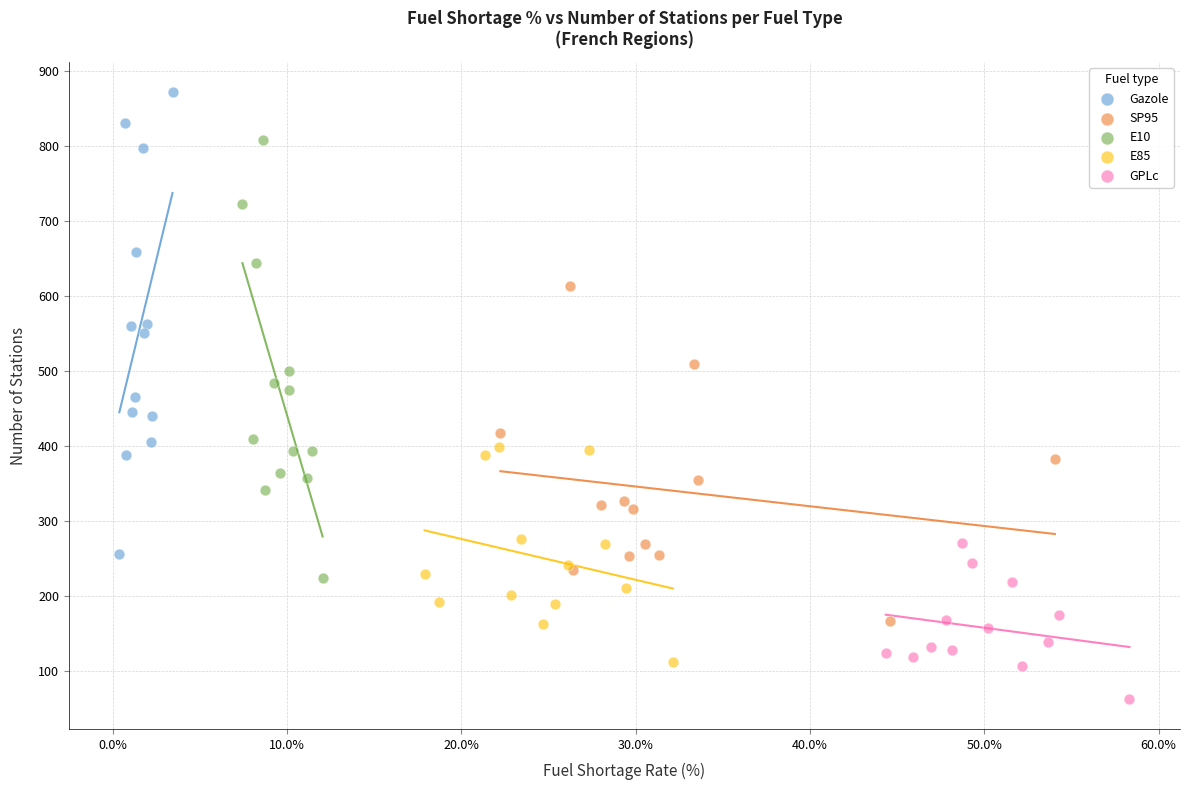

What are all the series names shown in the legend?

Gazole, SP95, E10, E85, GPLc